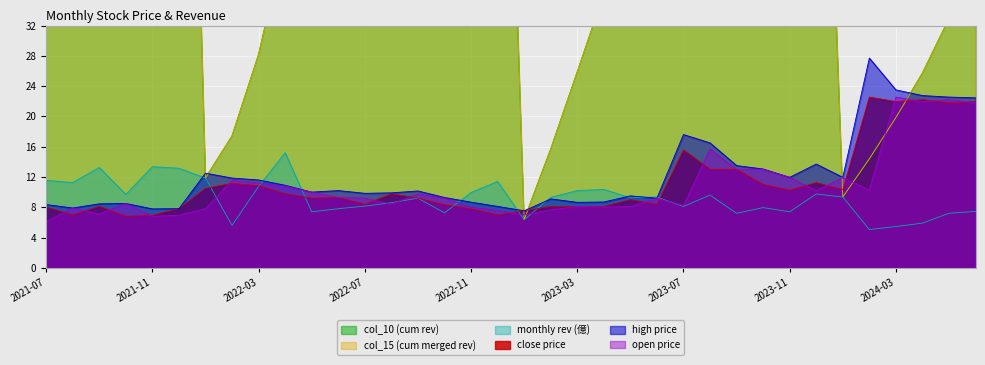

Is it true that high price equals 8.4 at 2021-09?

True